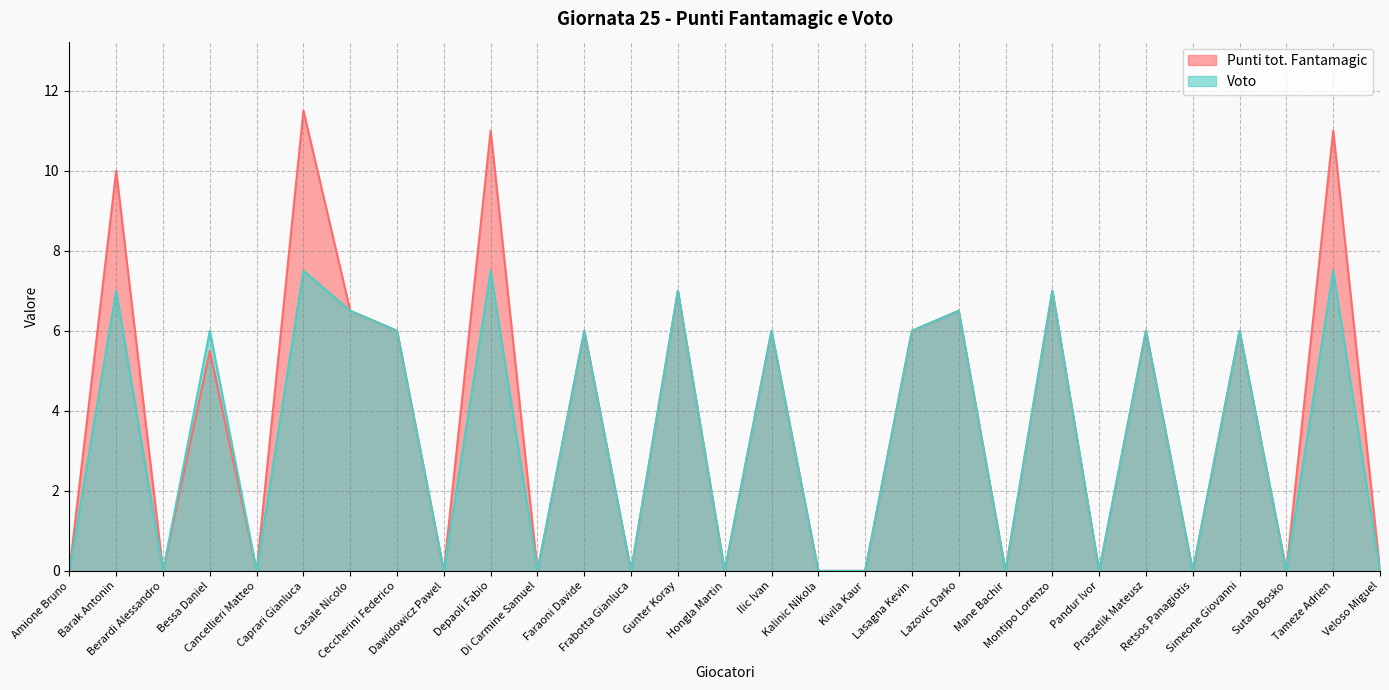

True or false: Voto and Punti tot. Fantamagic cross at least once.

False